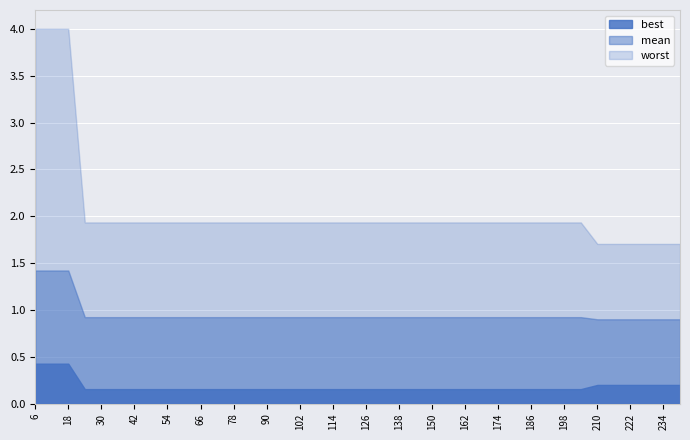

What is the difference between the second highest and minimum values in the best series?

0.3